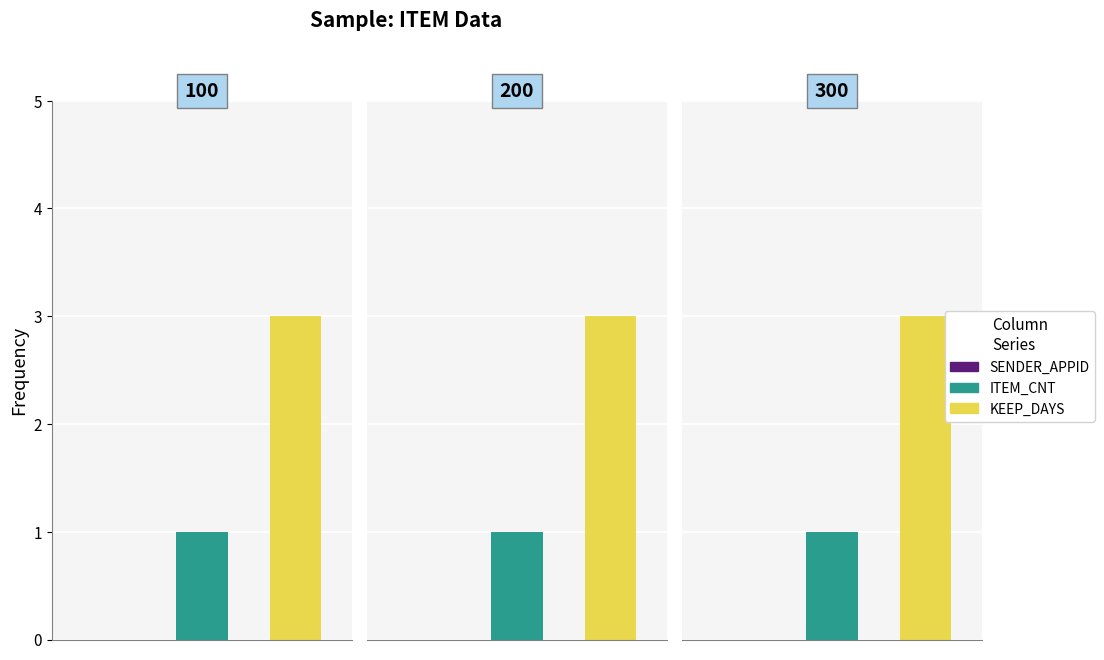

Between 100 and 300, which is larger?

100